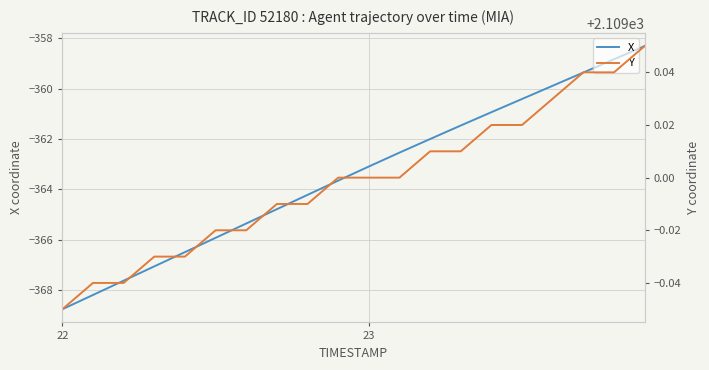

Which category has the lowest value in the X series?

22